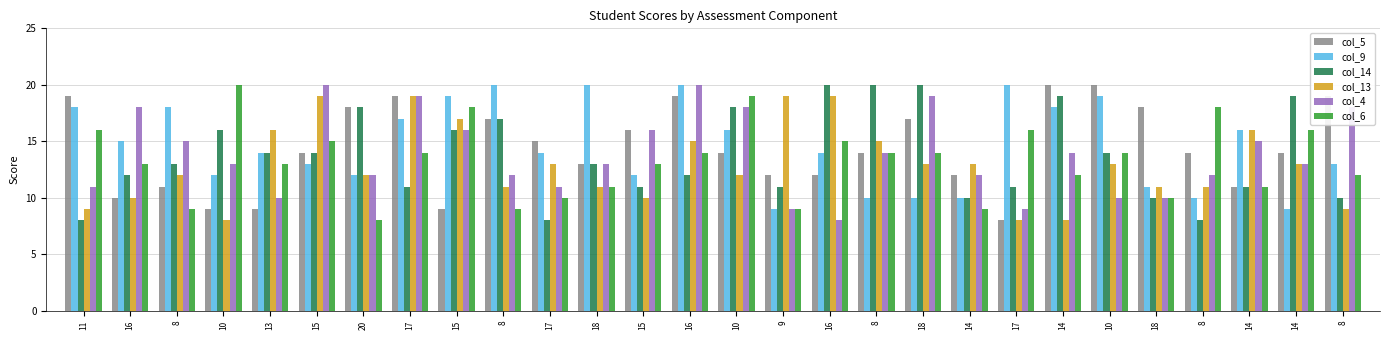

Reading right to left, what are all the values shown in this chart?

col_5: 8=19	14=14	14=11	8=14	18=18	10=20	14=20	17=8	14=12	18=17	8=14	16=12	9=12	10=14	16=19	15=16	18=13	17=15	8=17	15=9	17=19	20=18	15=14	13=9	10=9	8=11	16=10	11=19
col_9: 8=13	14=9	14=16	8=10	18=11	10=19	14=18	17=20	14=10	18=10	8=10	16=14	9=9	10=16	16=20	15=12	18=20	17=14	8=20	15=19	17=17	20=12	15=13	13=14	10=12	8=18	16=15	11=18
col_14: 8=10	14=19	14=11	8=8	18=10	10=14	14=19	17=11	14=10	18=20	8=20	16=20	9=11	10=18	16=12	15=11	18=13	17=8	8=17	15=16	17=11	20=18	15=14	13=14	10=16	8=13	16=12	11=8
col_13: 8=9	14=13	14=16	8=11	18=11	10=13	14=8	17=8	14=13	18=13	8=15	16=19	9=19	10=12	16=15	15=10	18=11	17=13	8=11	15=17	17=19	20=12	15=19	13=16	10=8	8=12	16=10	11=9
col_4: 8=18	14=13	14=15	8=12	18=10	10=10	14=14	17=9	14=12	18=19	8=14	16=8	9=9	10=18	16=20	15=16	18=13	17=11	8=12	15=16	17=19	20=12	15=20	13=10	10=13	8=15	16=18	11=11
col_6: 8=12	14=16	14=11	8=18	18=10	10=14	14=12	17=16	14=9	18=14	8=14	16=15	9=9	10=19	16=14	15=13	18=11	17=10	8=9	15=18	17=14	20=8	15=15	13=13	10=20	8=9	16=13	11=16